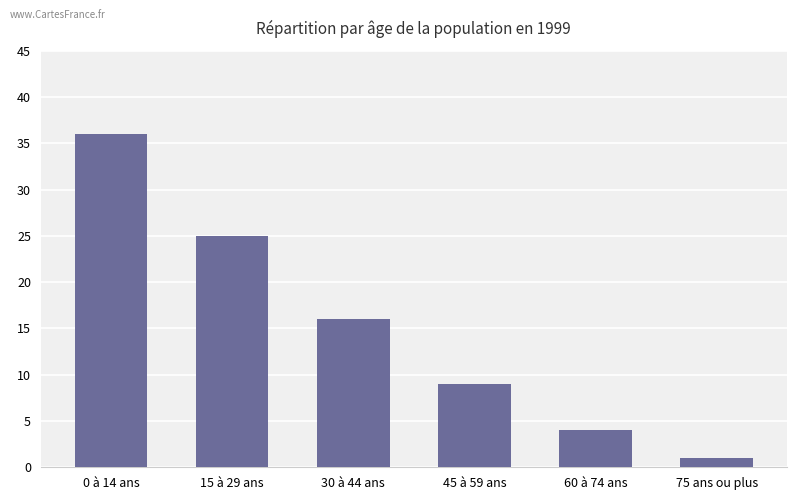

Count the number of categories in the chart.

6